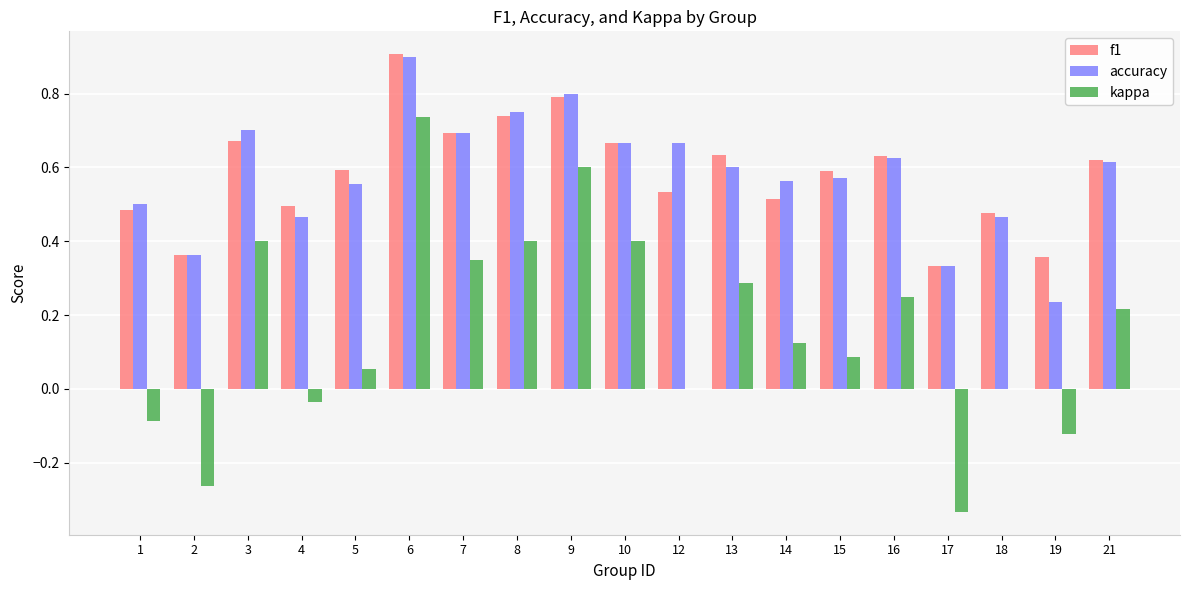

Are the bars horizontal?

No